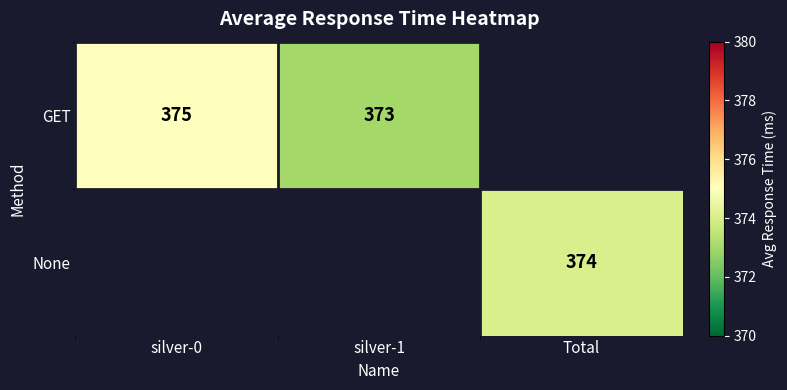

How many distinct data groups are displayed?

2